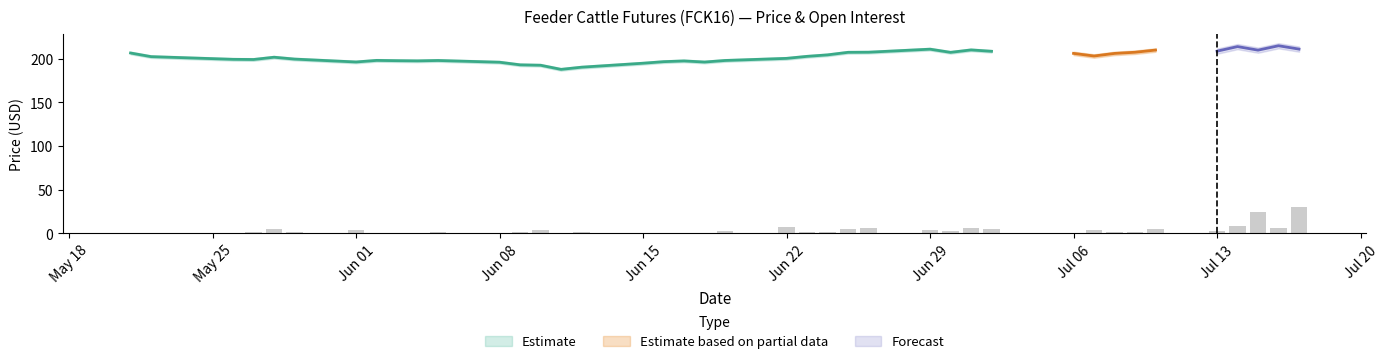

What is the value of the high bar at the 4th from the left?

199.2